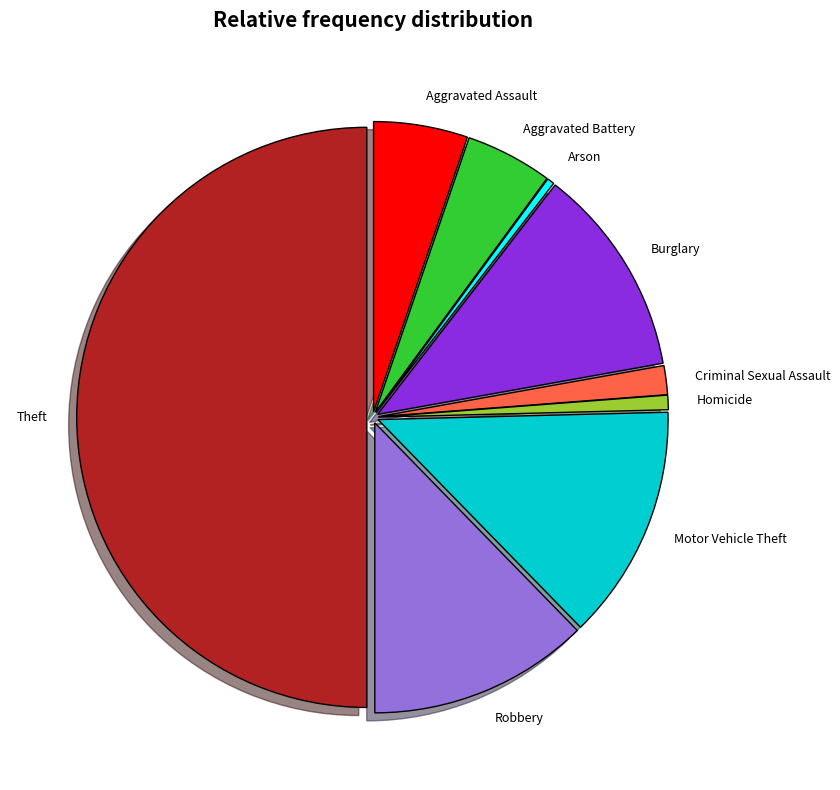

Combined, do Burglary and Criminal Sexual Assault account for over 50%?

No